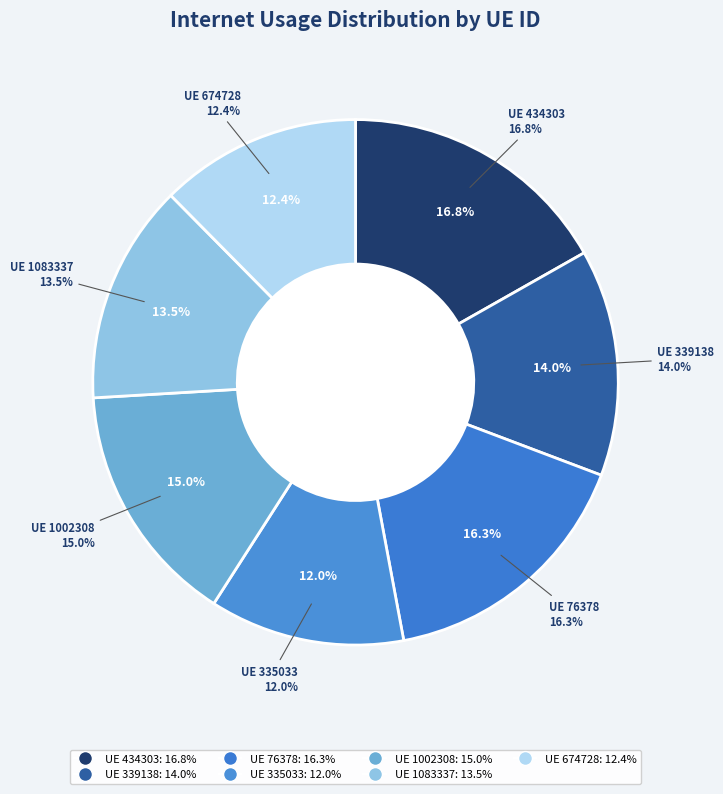

How many segments does this pie chart have?

7